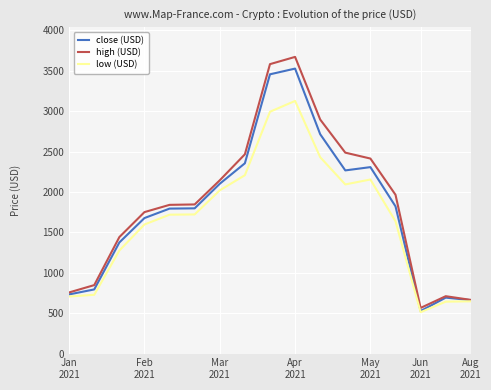

What is the minimum value shown in the chart?

512.0